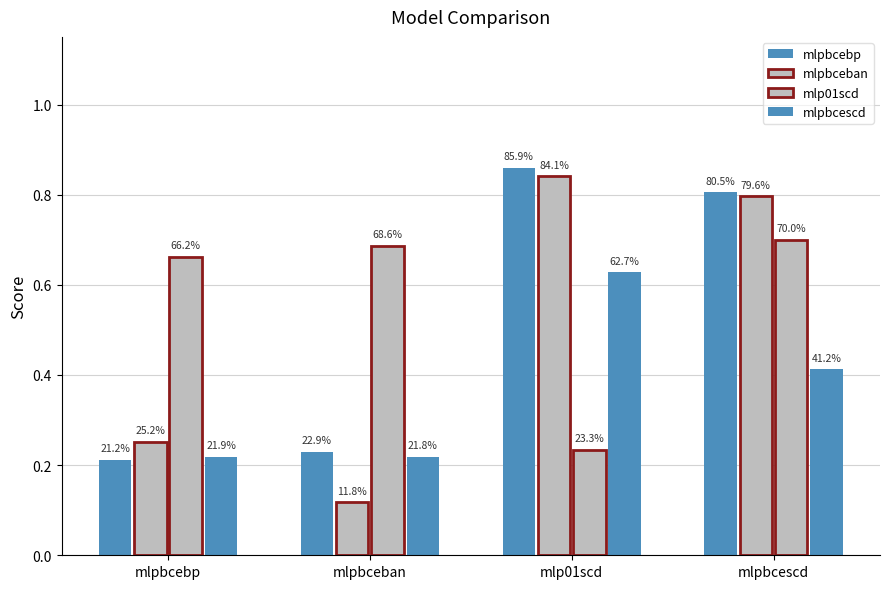

List the labels in order of mlpbceban value, smallest first.

mlpbceban, mlpbcebp, mlpbcescd, mlp01scd